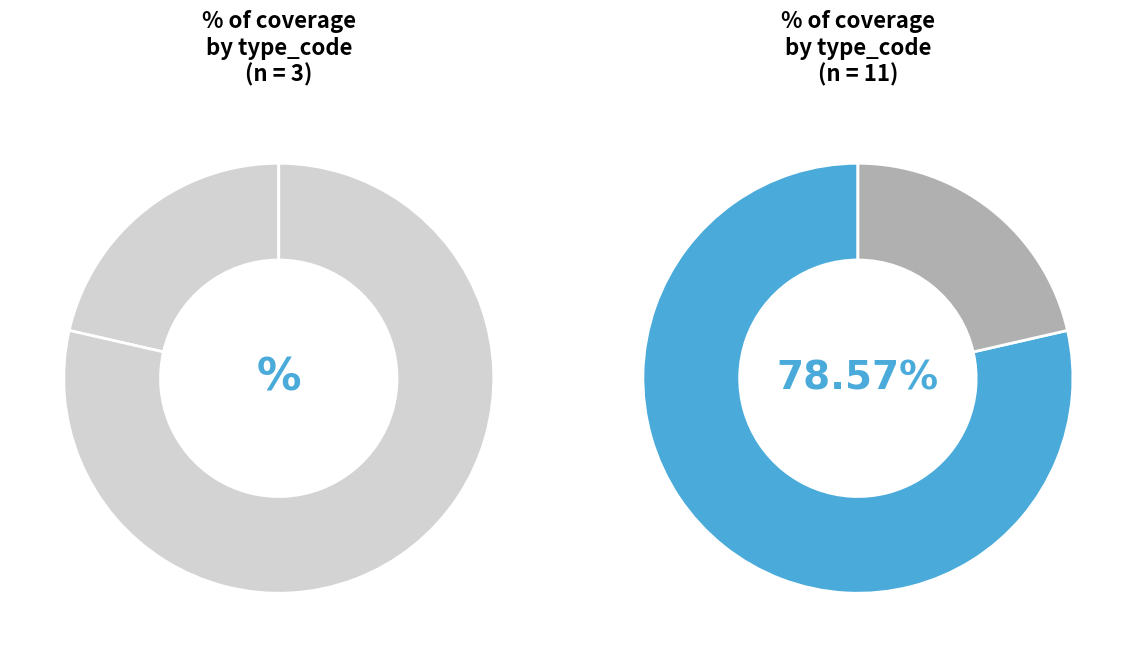

What percentage is the HMO slice, to the nearest percent?

79%